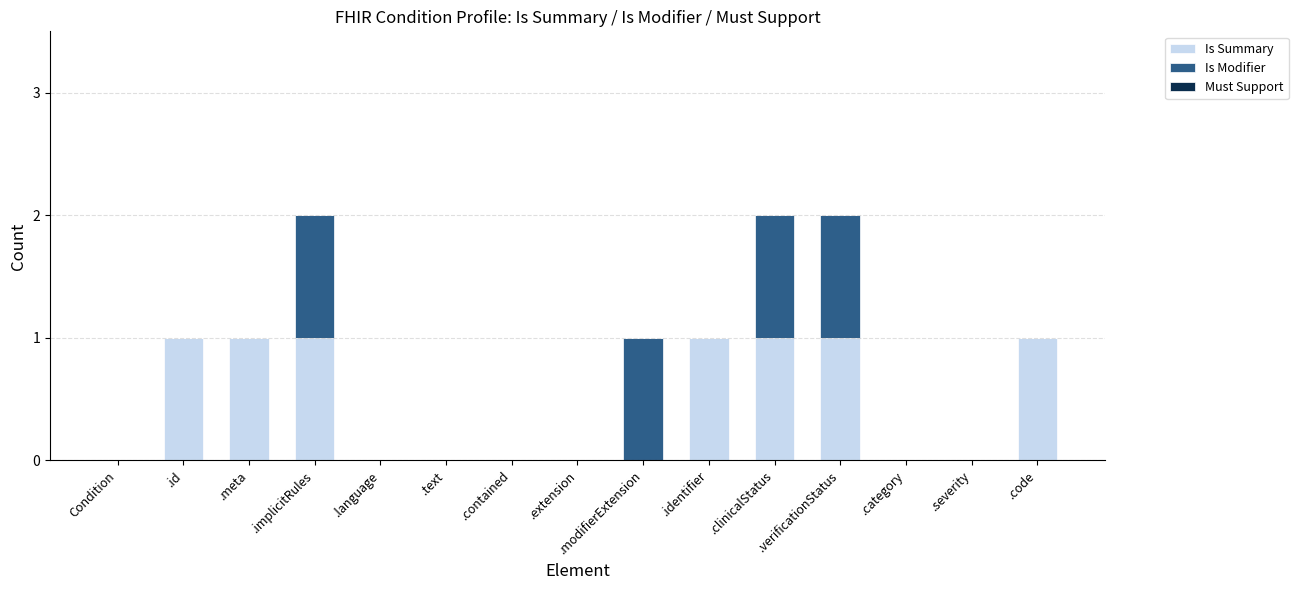

True or false: Is Summary has a value of 0 at .extension.

True